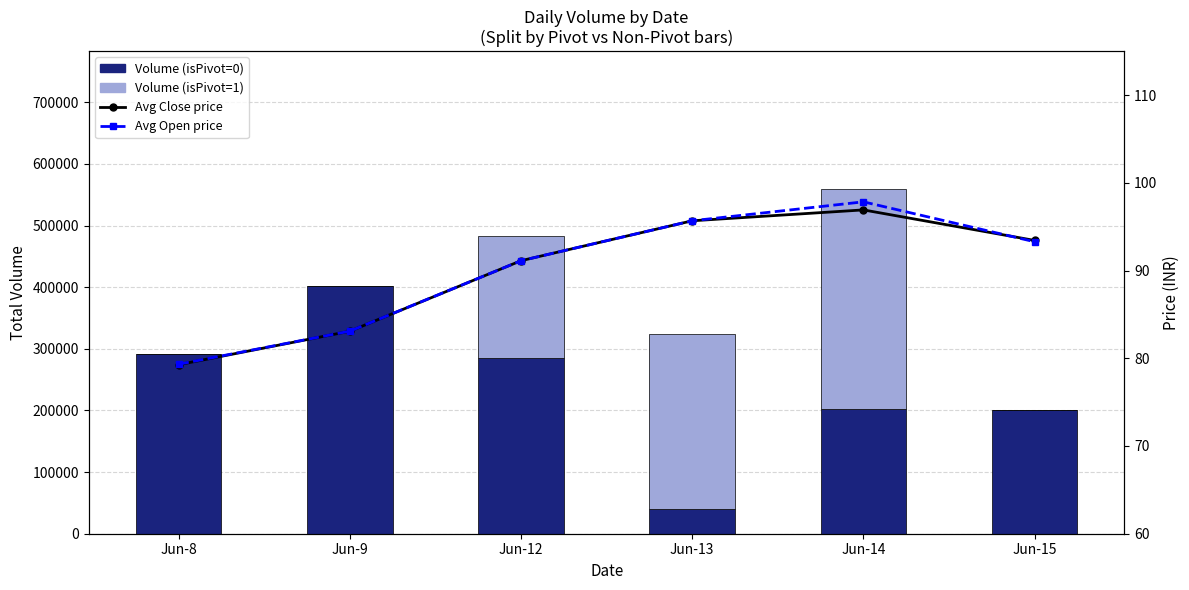

What is the maximum value shown in the chart?

402628.0